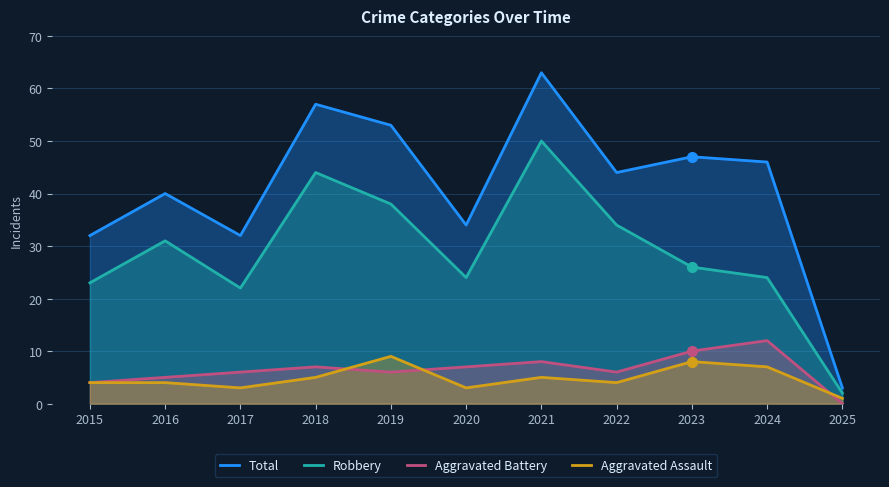

Which series has the largest total across all categories?

Total